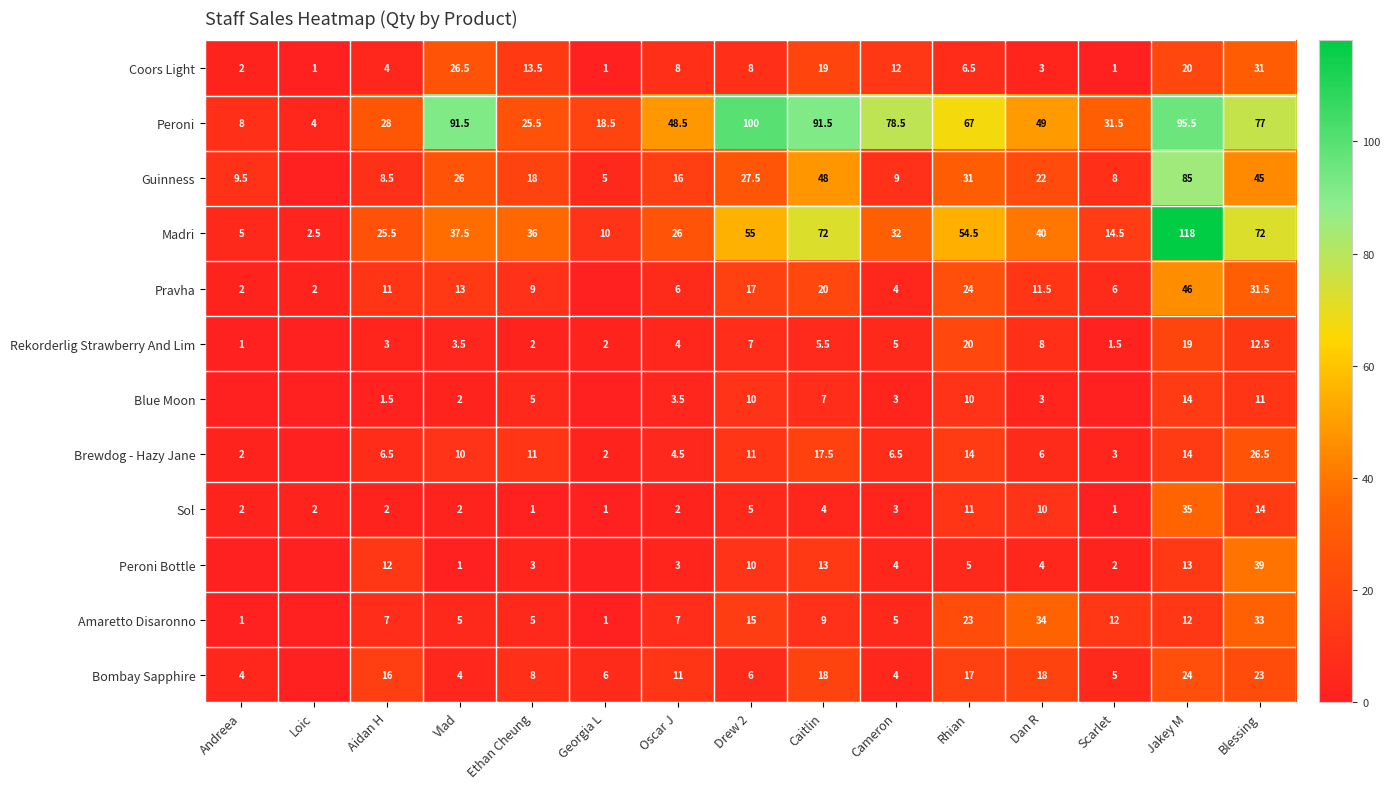

What is the difference between the second highest and minimum values in the Sol series?

13.0